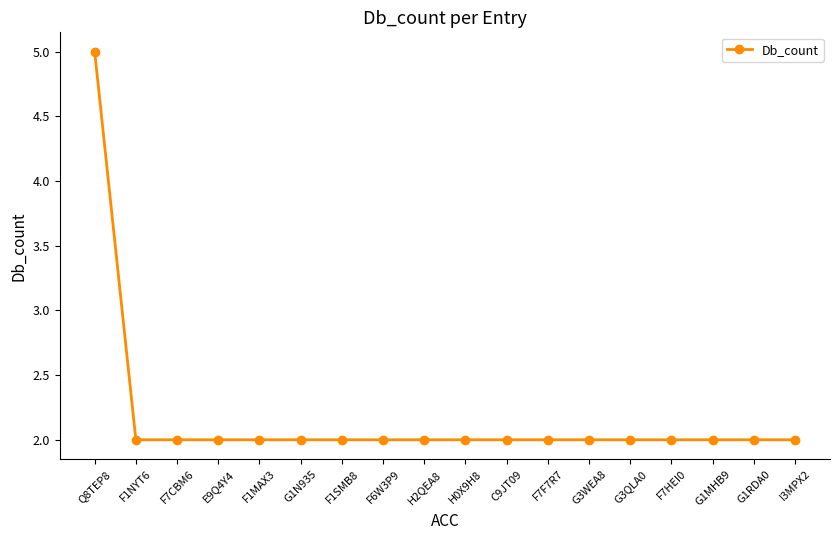

How many distinct data groups are displayed?

1